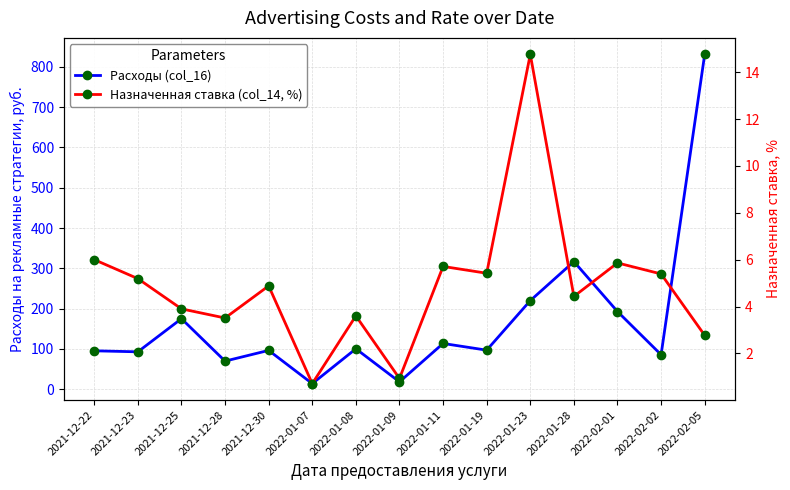

What are all the series names shown in the legend?

Расходы (col_16), Назначенная ставка (col_14, %)